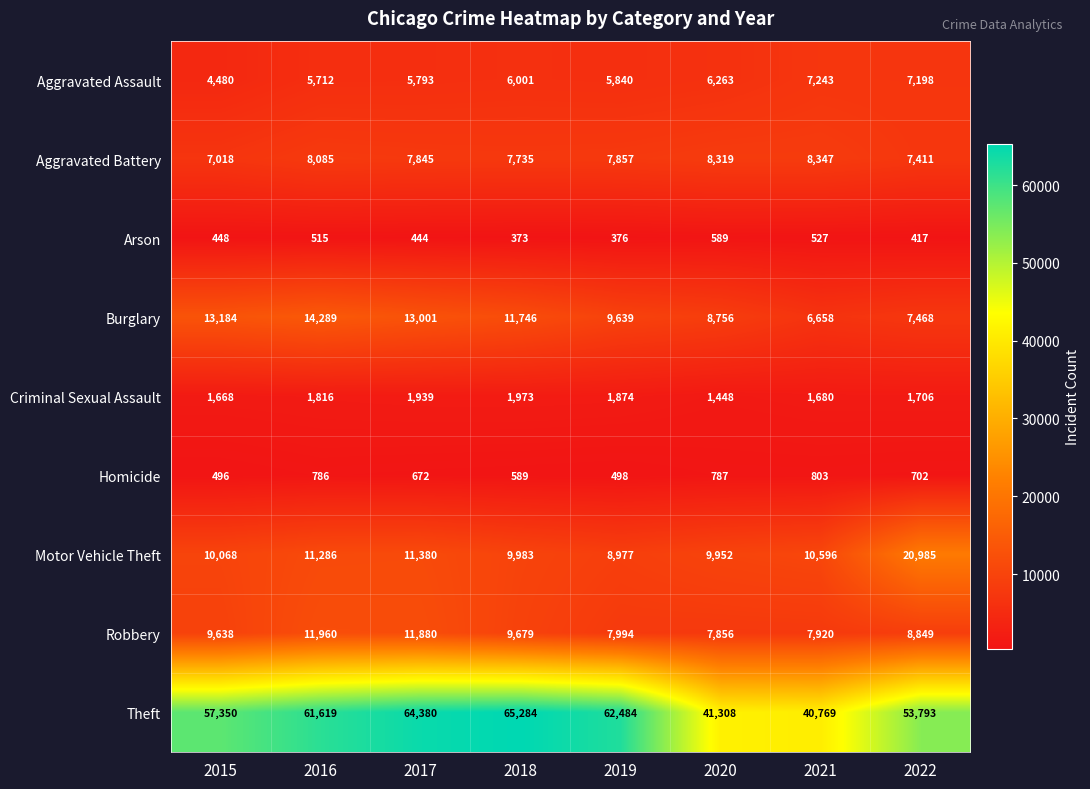

What is the average value of the Aggravated Assault series?

6066